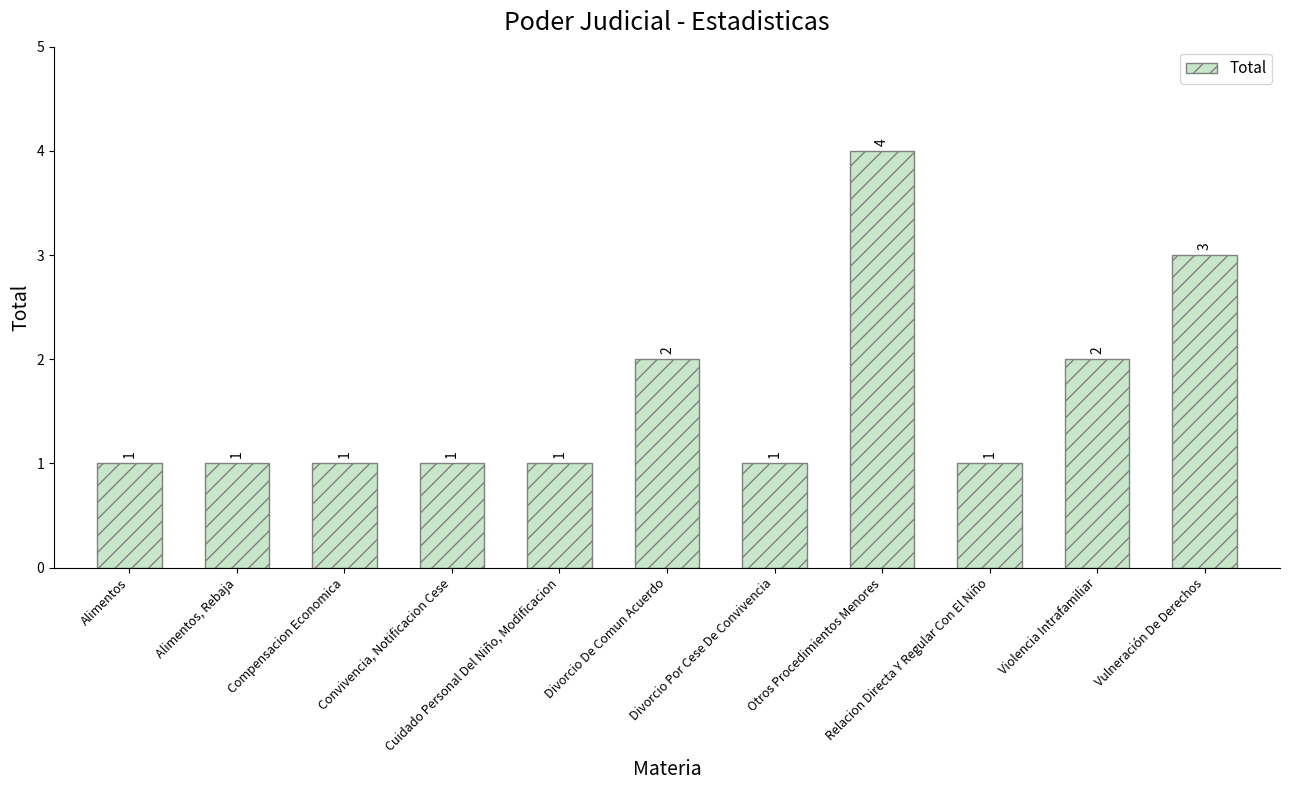

Does the chart contain stacked bars?

No